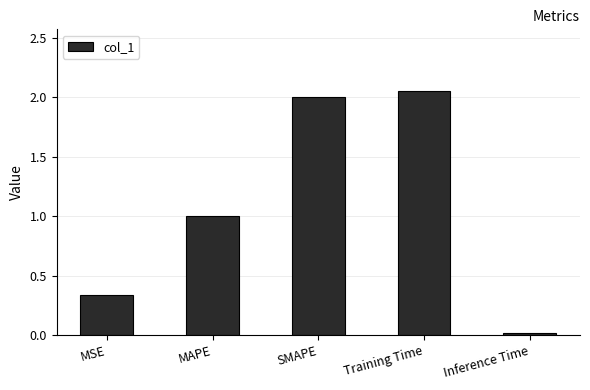

What is the change in value from MSE to Training Time?

+1.7